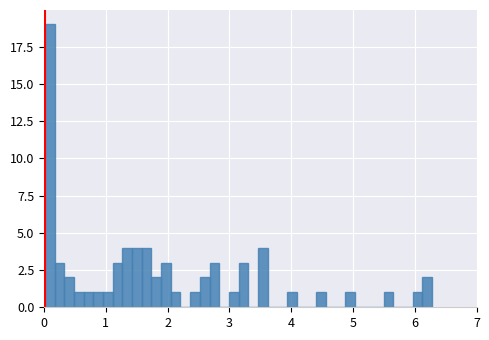

Read against the x-axis, roughly where is the centre of the tallest bar?

0.1